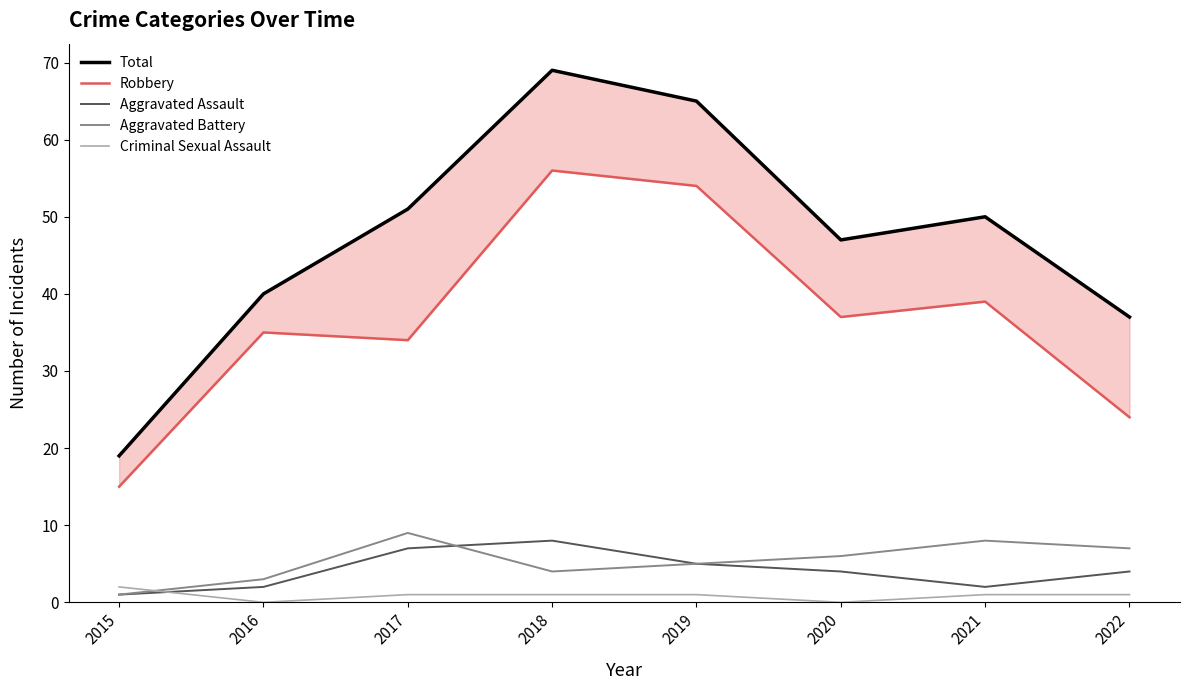

How many series are shown in this chart?

5